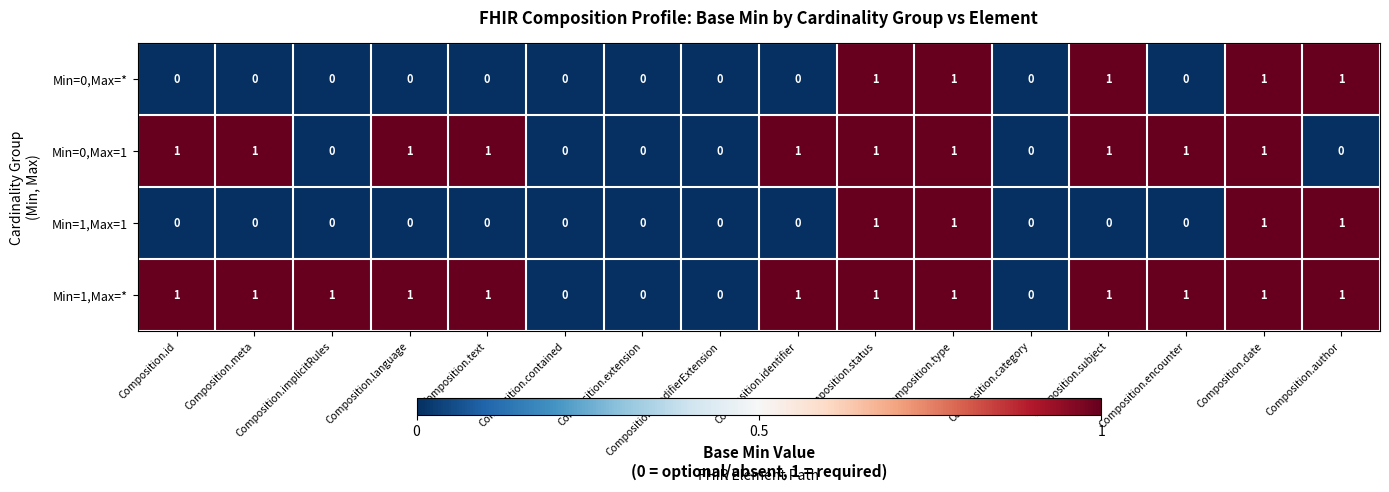

What is the spread (max minus min) of values at Composition.implicitRules?

1